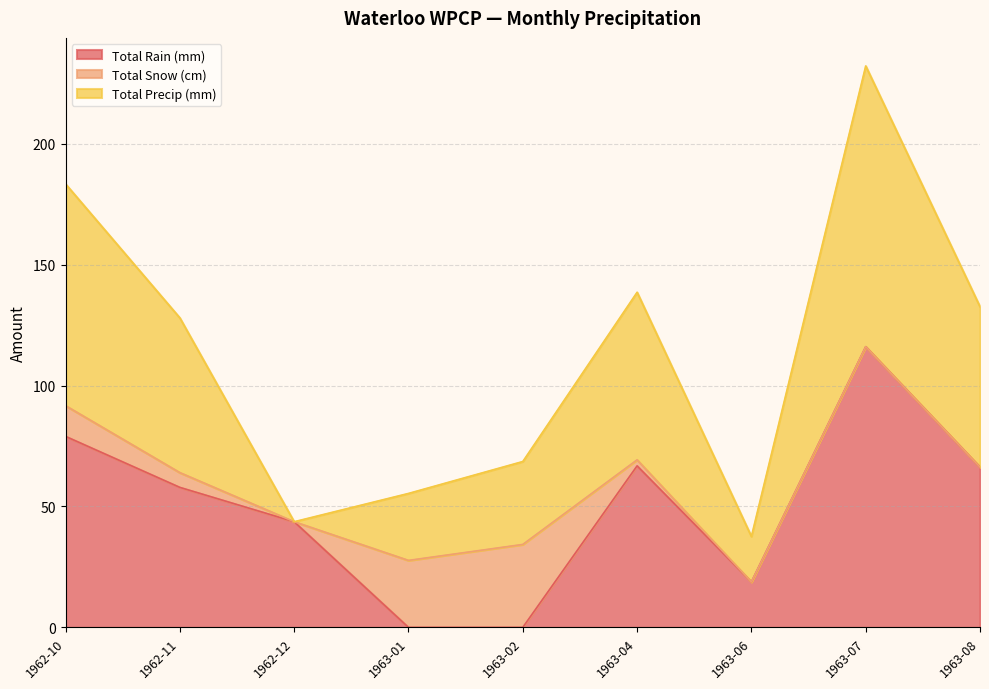

Is it true that Total Rain (mm) equals 118.7 at 1963-08?

False